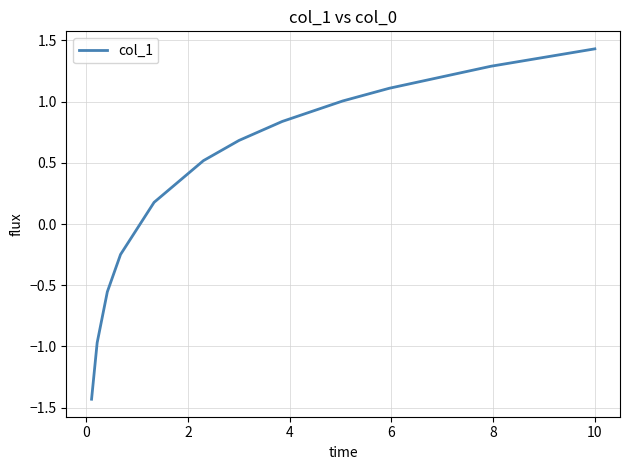

True or false: there are more than 0 points higher than both neighbors.

False